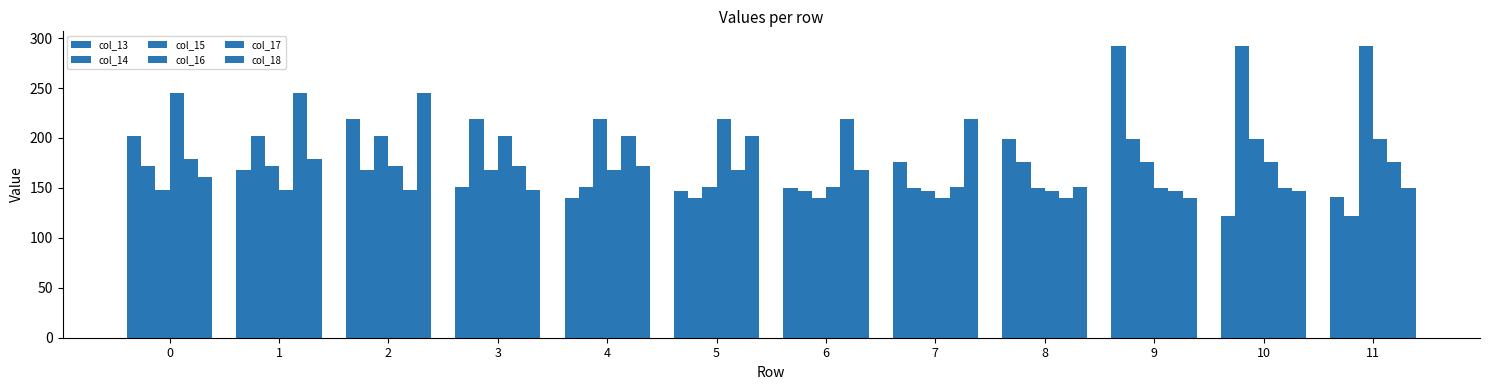

How many values in the col_14 series exceed 171?

6